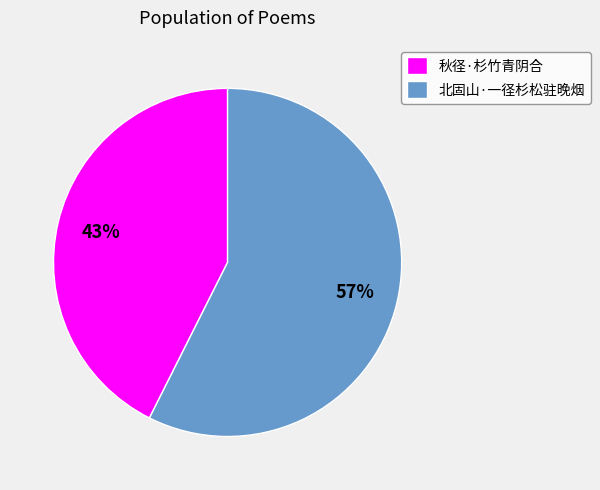

True or false: 秋径·杉竹青阴合 accounts for 43% of the total.

True